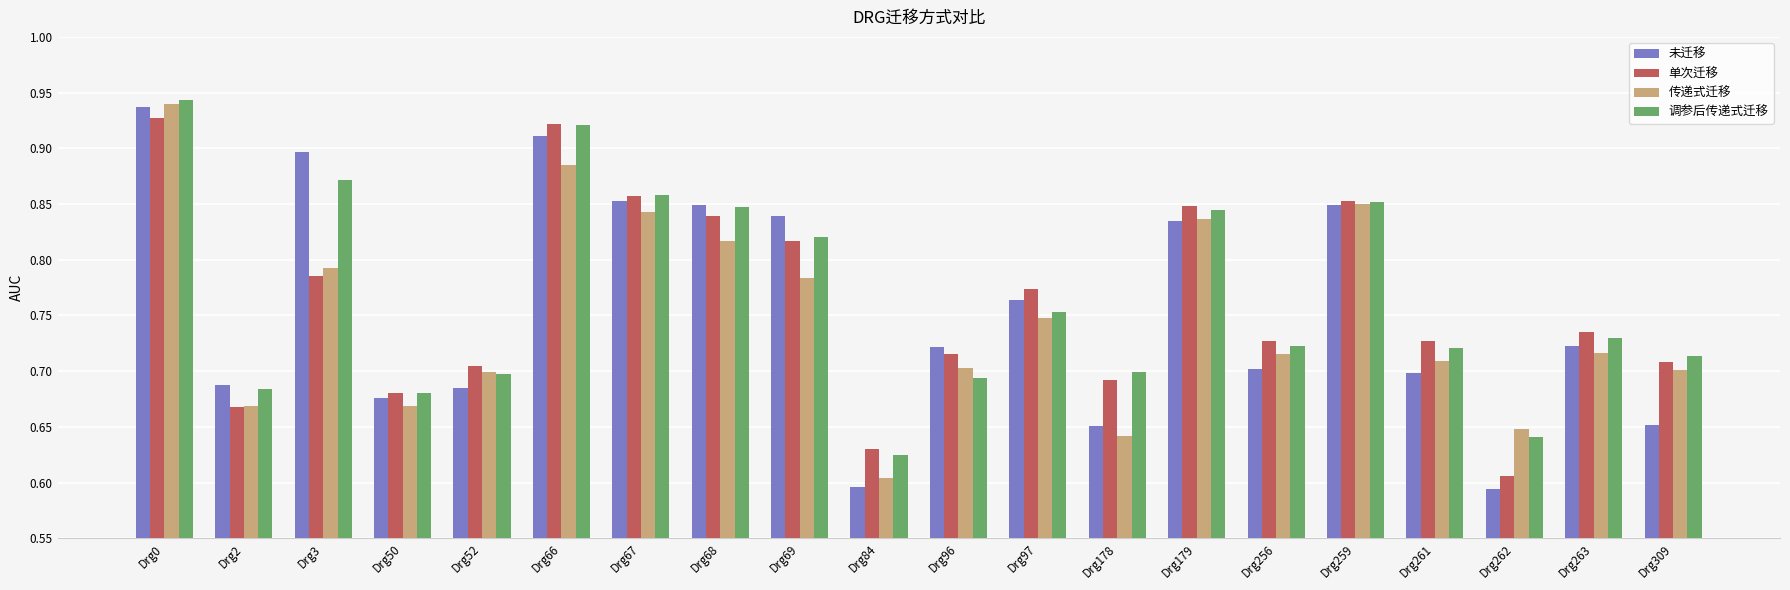

What is the difference between the maximum and minimum values in the 调参后传递式迁移 series?

0.3